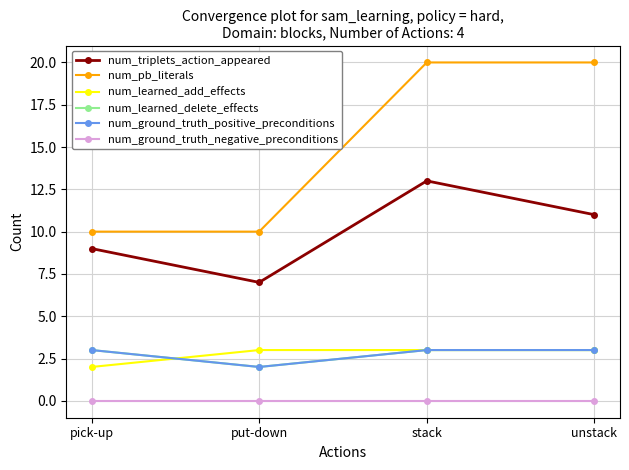

At which category does num_ground_truth_positive_preconditions reach its first local valley?

put-down